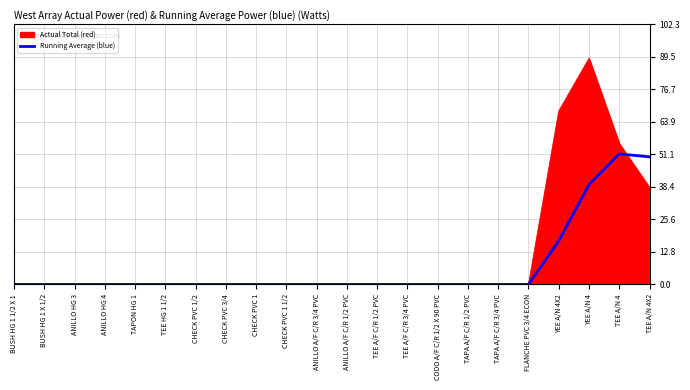

Between CHECK PVC 1 1/2 and TEE A/N 4X2, which series saw the biggest shift?

Running Average (blue)